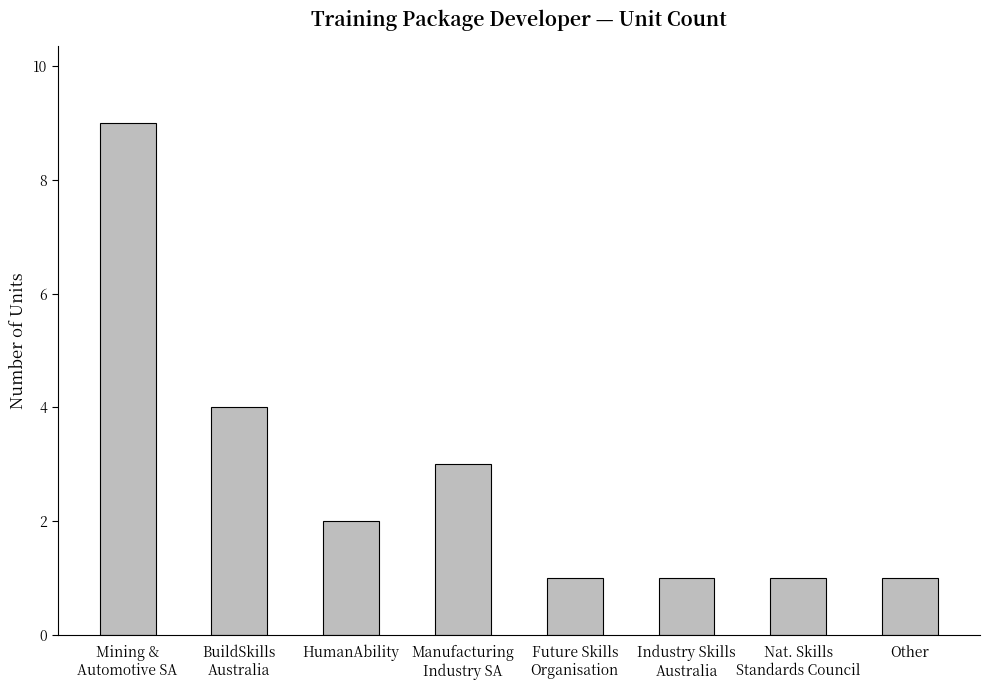

What is the difference between the values at BuildSkills
Australia and Nat. Skills
Standards Council?

3